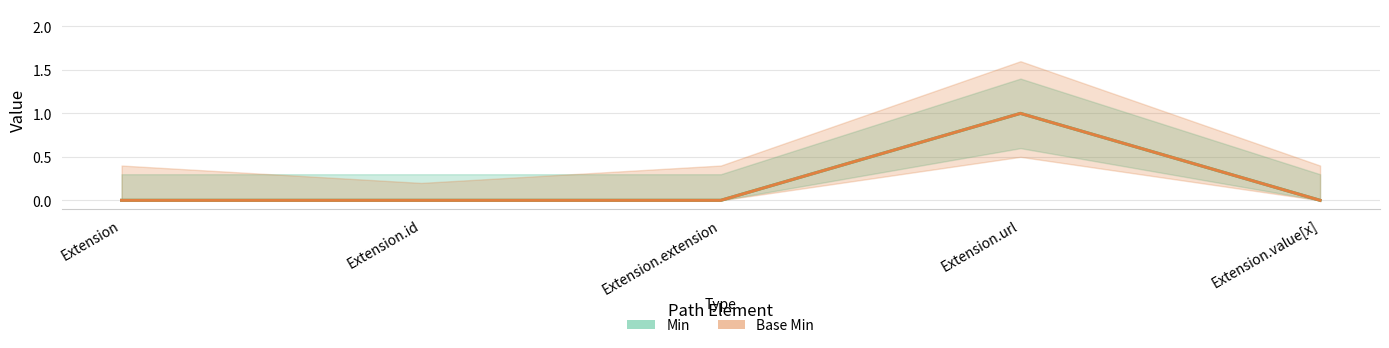

Reading left to right, what are all the values shown in this chart?

Min: Extension=0	Extension.id=0	Extension.extension=0	Extension.url=1	Extension.value[x]=0
Base Min: Extension=0	Extension.id=0	Extension.extension=0	Extension.url=1	Extension.value[x]=0